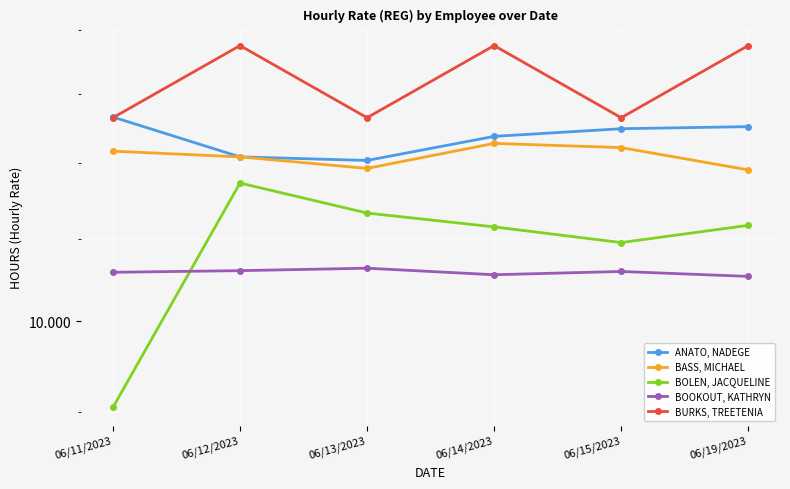

Which series has the largest total across all categories?

BURKS, TREETENIA